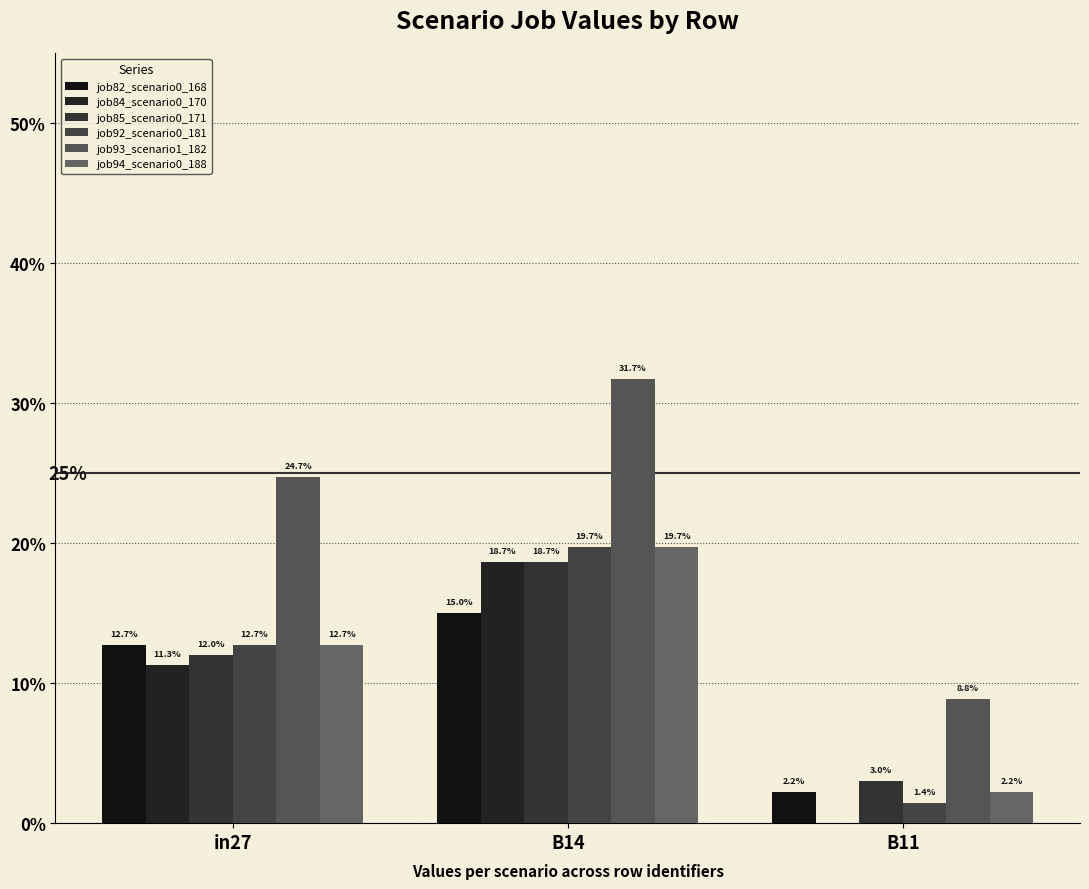

Which series has the largest total across all categories?

job93_scenario1_182